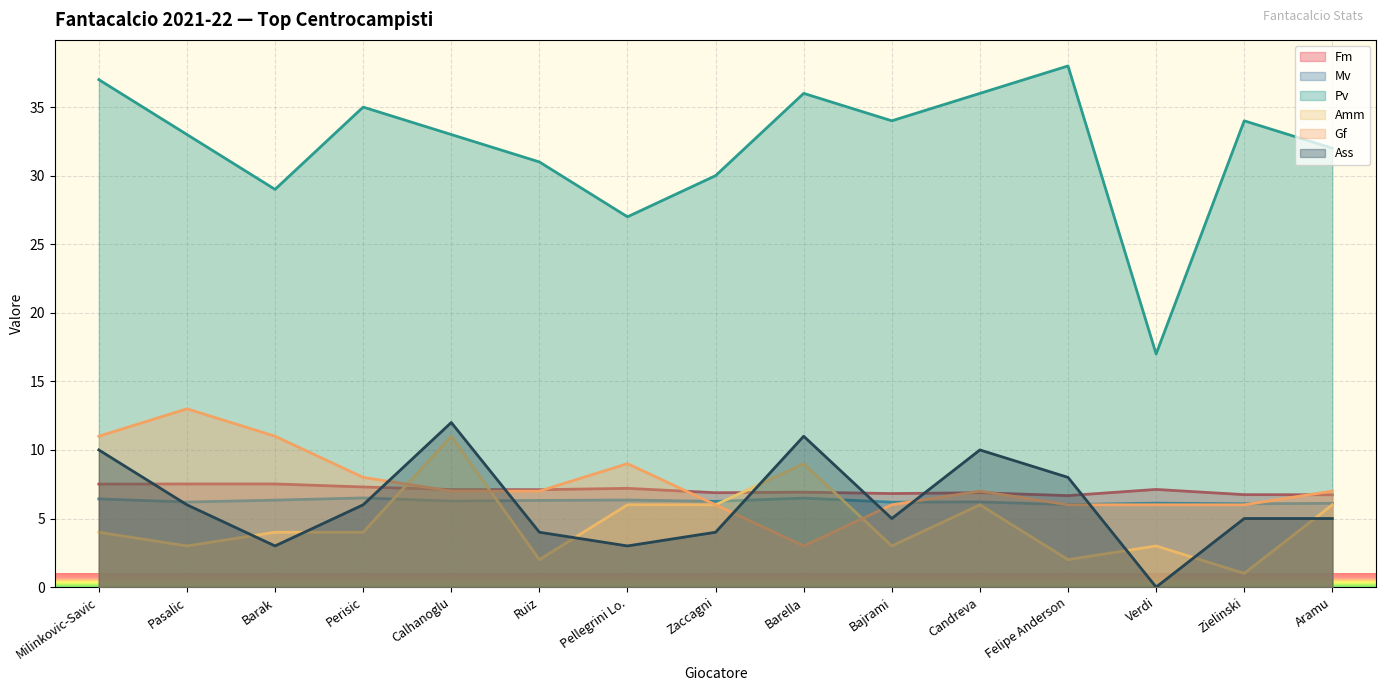

At which category does the chart reach its minimum across all series?

Verdi